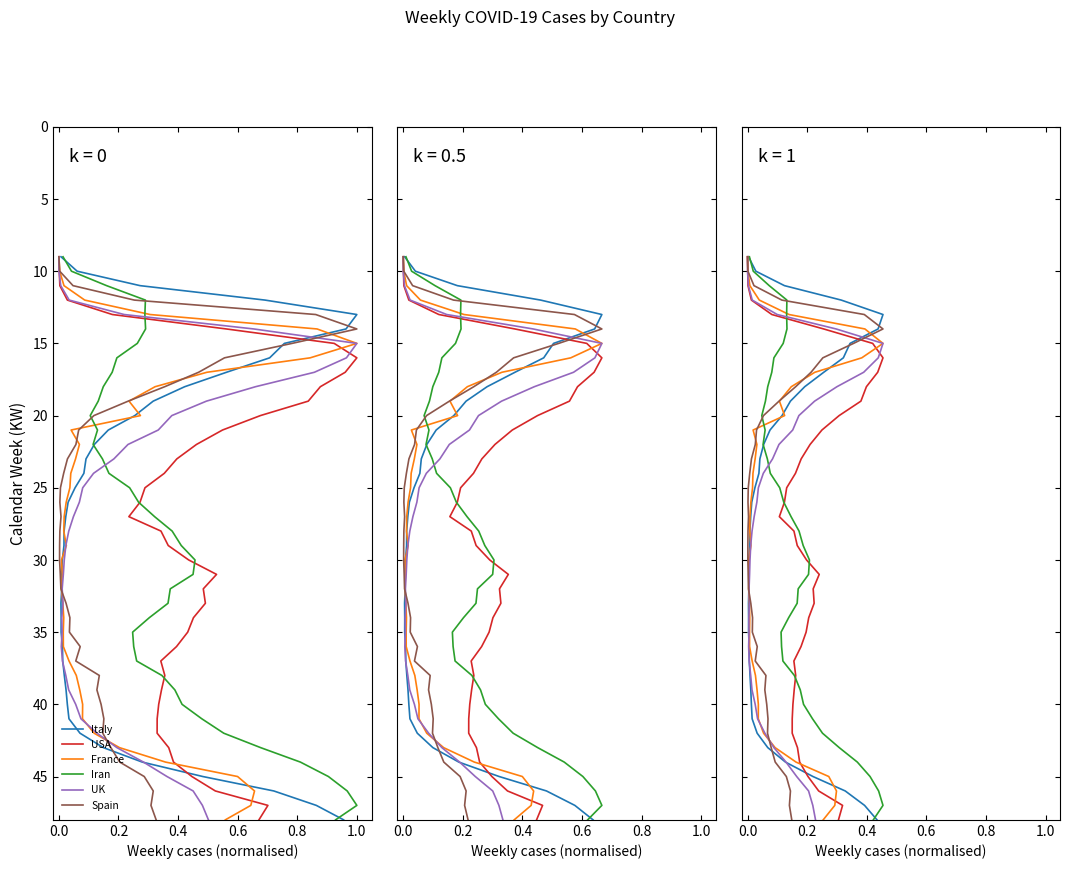

What is the value of the Spain point at the 4th from the left?

12